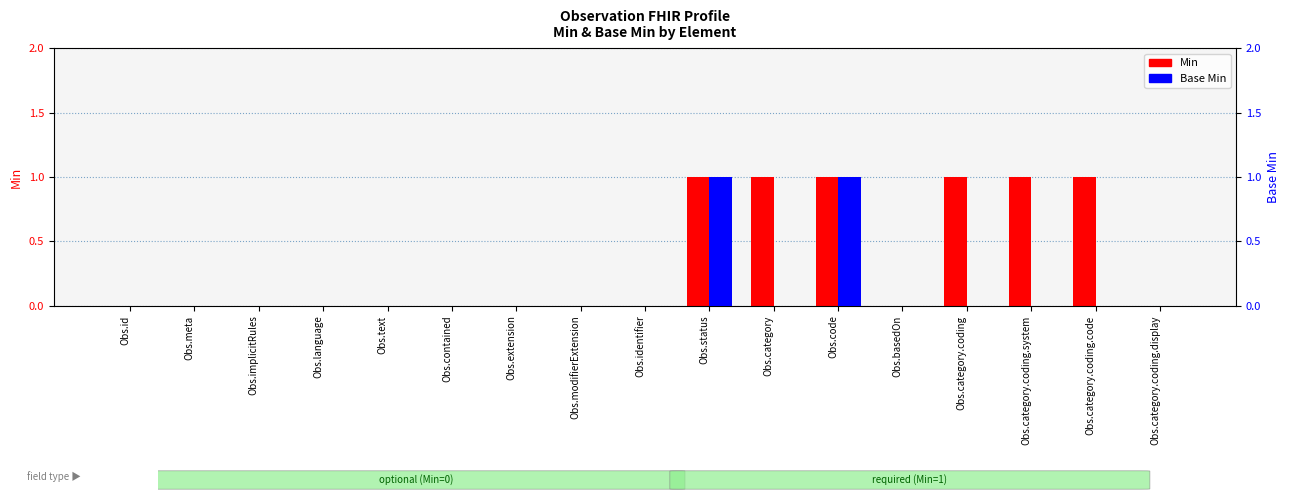

Reading left to right, extract all data points from this chart.

Min: 0	0	0	0	0	0	0	0	0	1	1	1	0	1	1	1	0
Base Min: 0	0	0	0	0	0	0	0	0	1	0	1	0	0	0	0	0